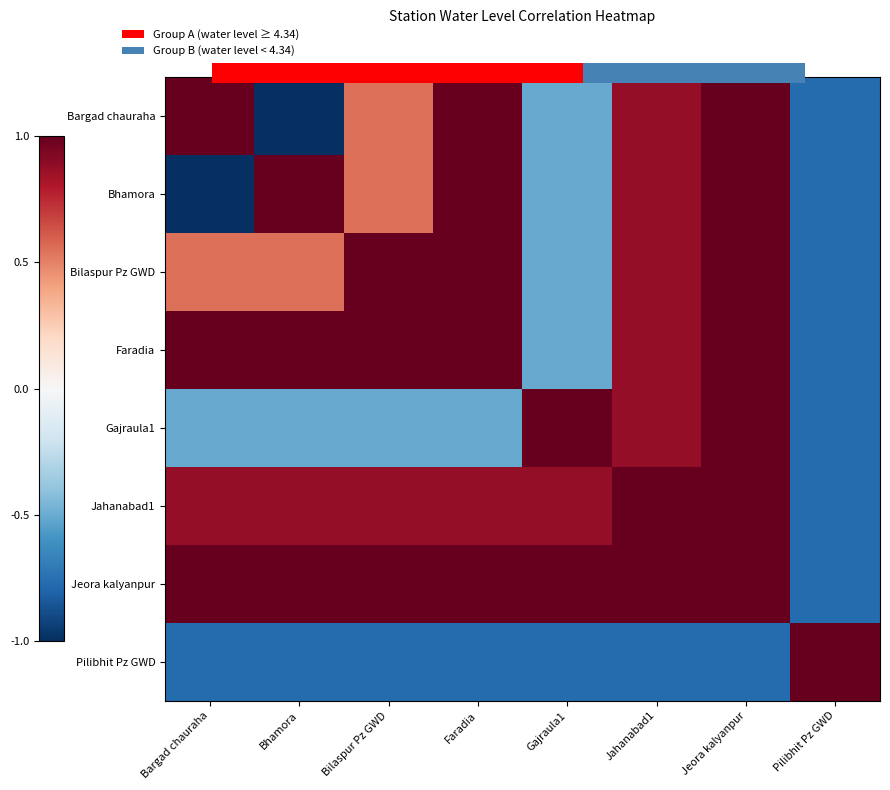

Which category has the highest value in the Bilaspur Pz GWD series?

Bilaspur Pz GWD